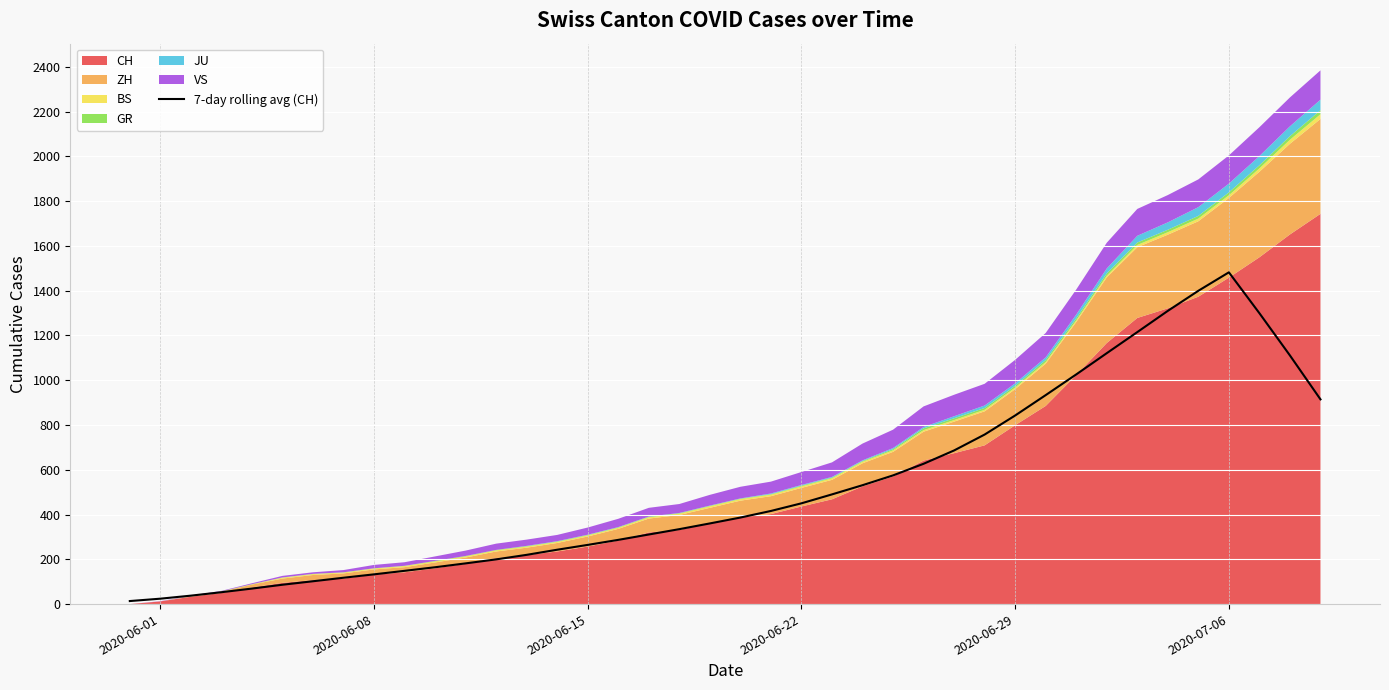

Reading left to right, what are all the values shown in this chart?

13.6	24.1	37.7	53.0	69.3	86.4	102.0	117.7	132.9	148.6	164.6	181.9	199.7	220.0	242.9	264.4	286.9	310.9	334.7	360.3	386.6	416.0	450.1	490.0	531.0	574.9	626.7	686.3	757.3	842.4	933.4	1025.9	1120.7	1214.9	1309.7	1399.4	1481.9	1299.3	1110.6	914.4